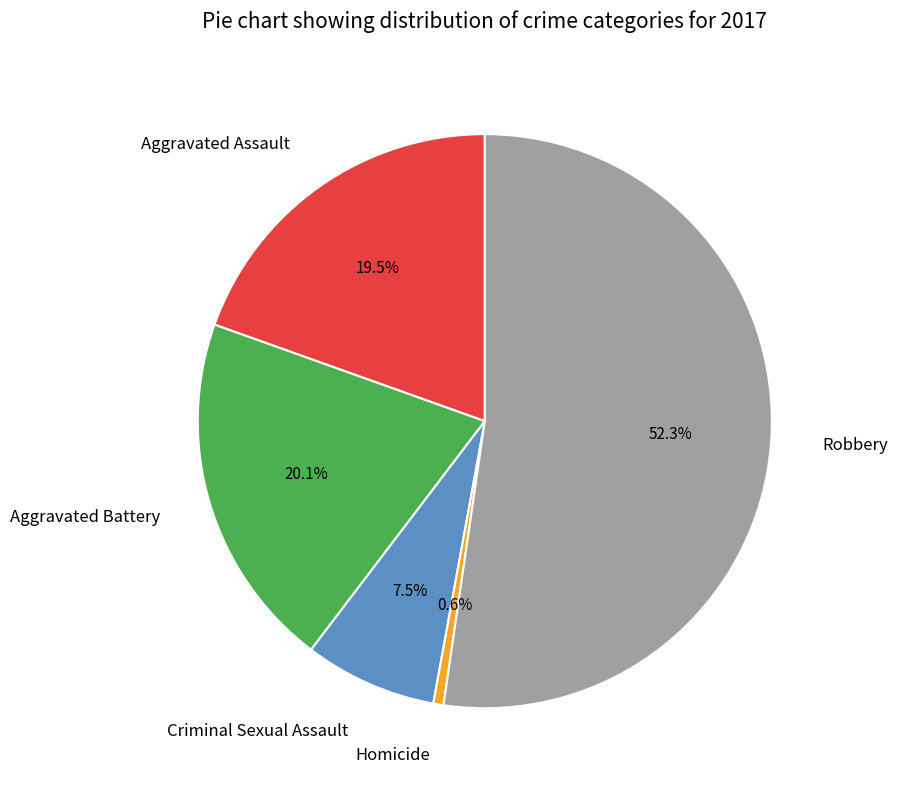

To the nearest percent, what portion does Homicide represent?

1%